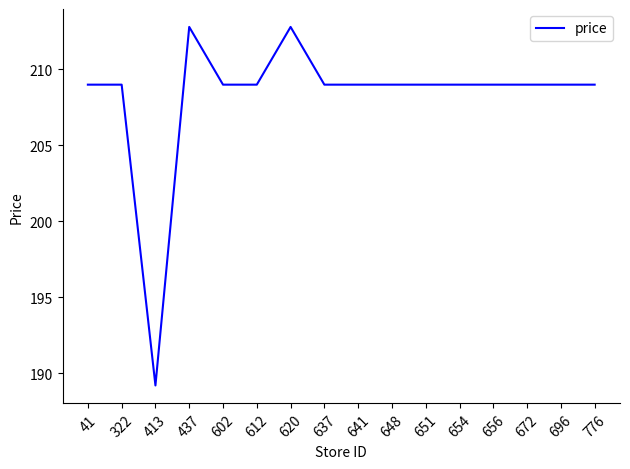

What is the change in value from 437 to 648?

-3.8